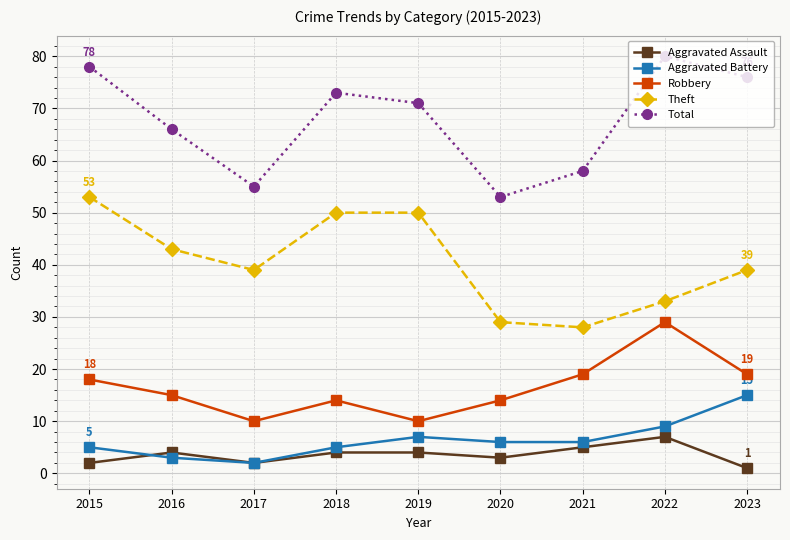

What is the difference between the highest and lowest values at 2021?

53